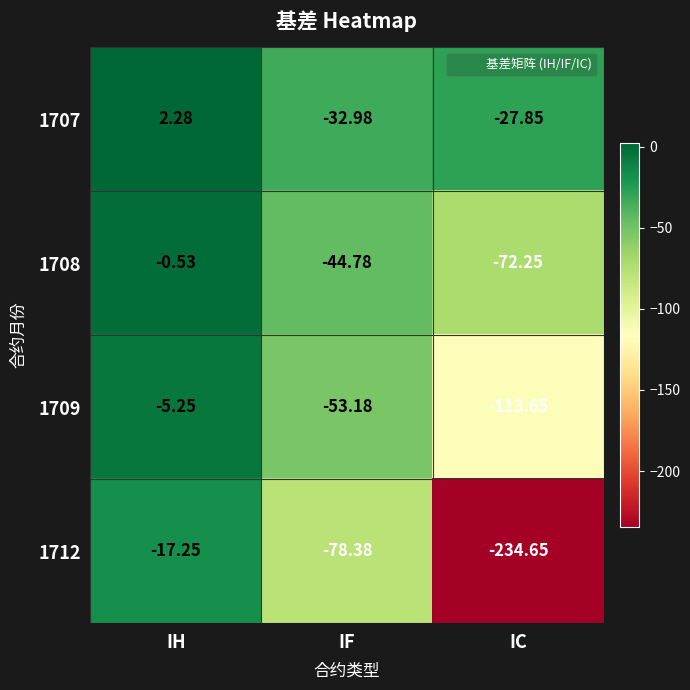

Where is 1712 nearest to the value -125?

IF